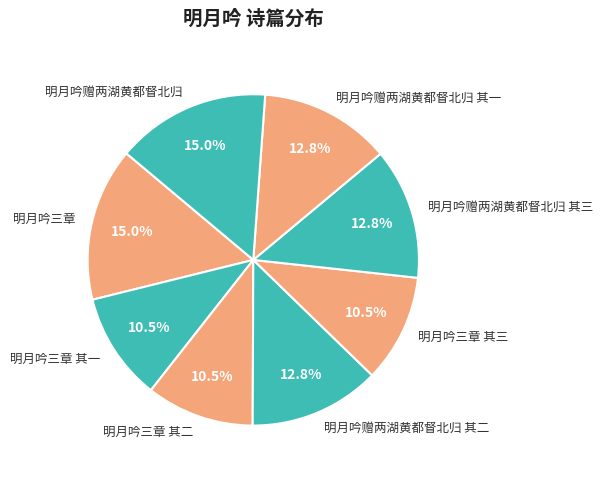

Which has a higher value, 明月吟赠两湖黄都督北归 其二 or 明月吟三章 其三?

明月吟赠两湖黄都督北归 其二